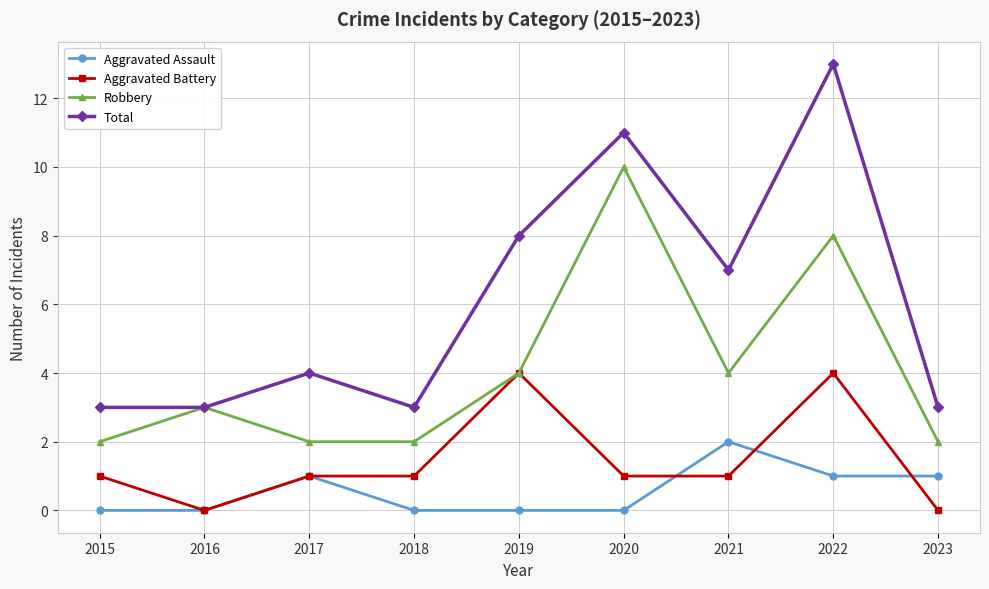

What is the value of the Aggravated Battery point at the 1st from the left?

1